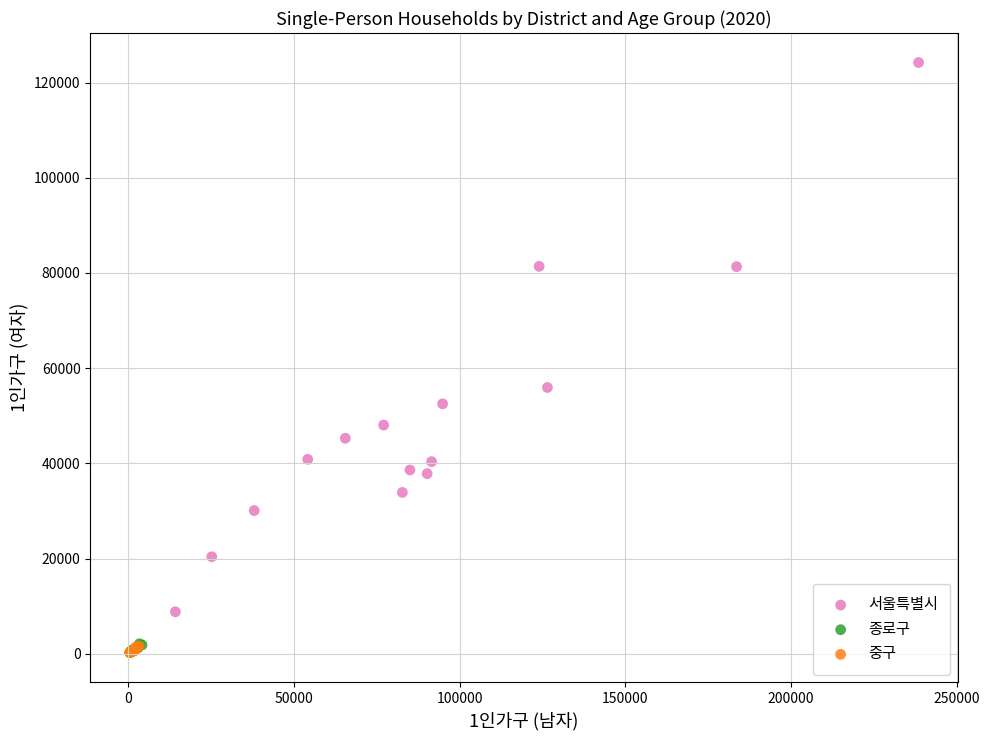

Which series contains the highest Y value?

서울특별시